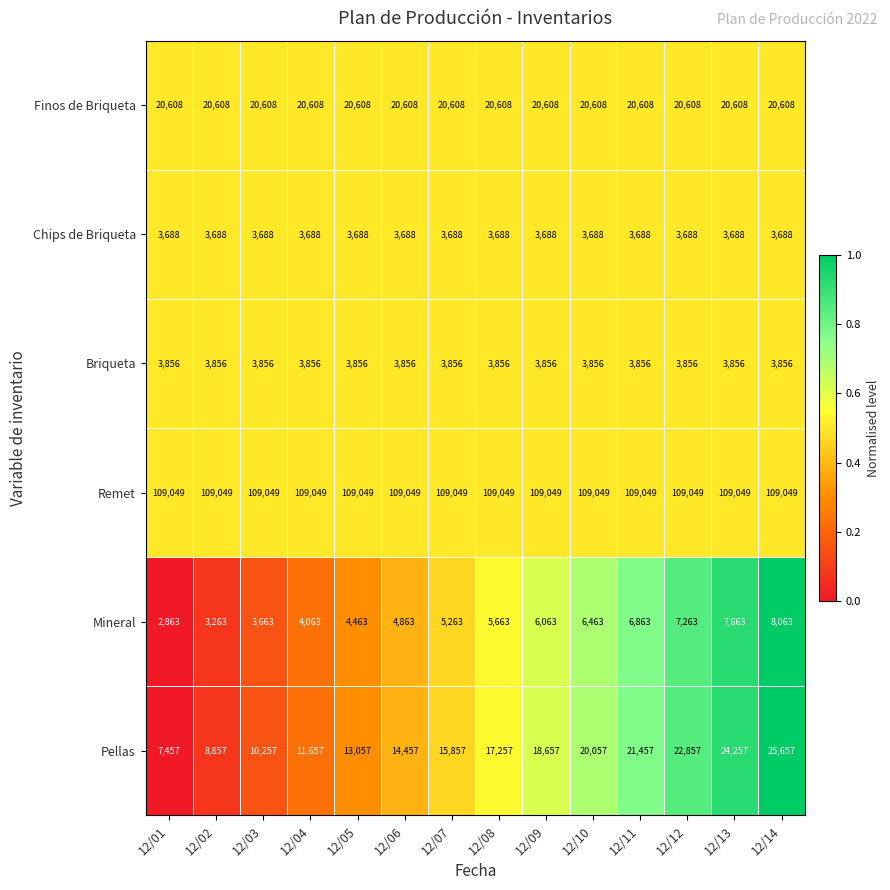

Which series has the largest total across all categories?

Remet